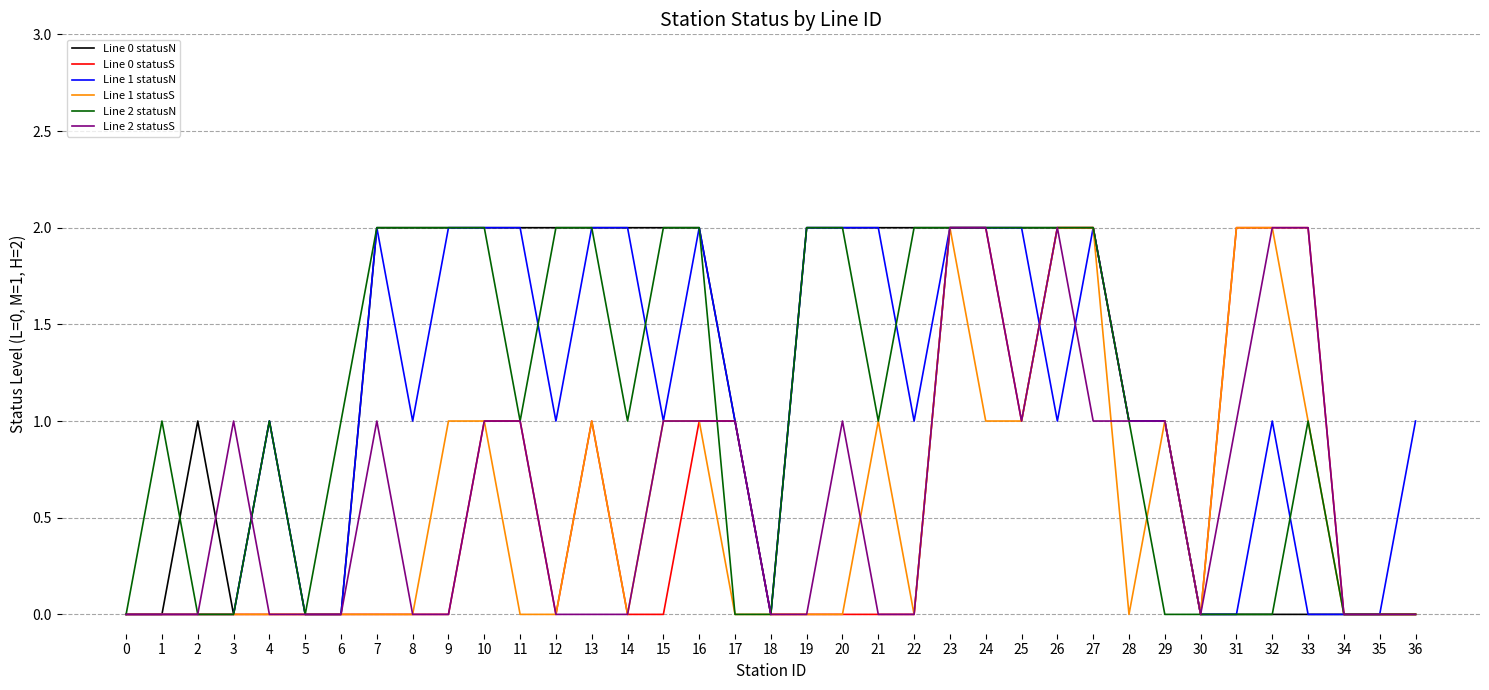

True or false: Line 2 statusN has a value of 1 at 6.

True